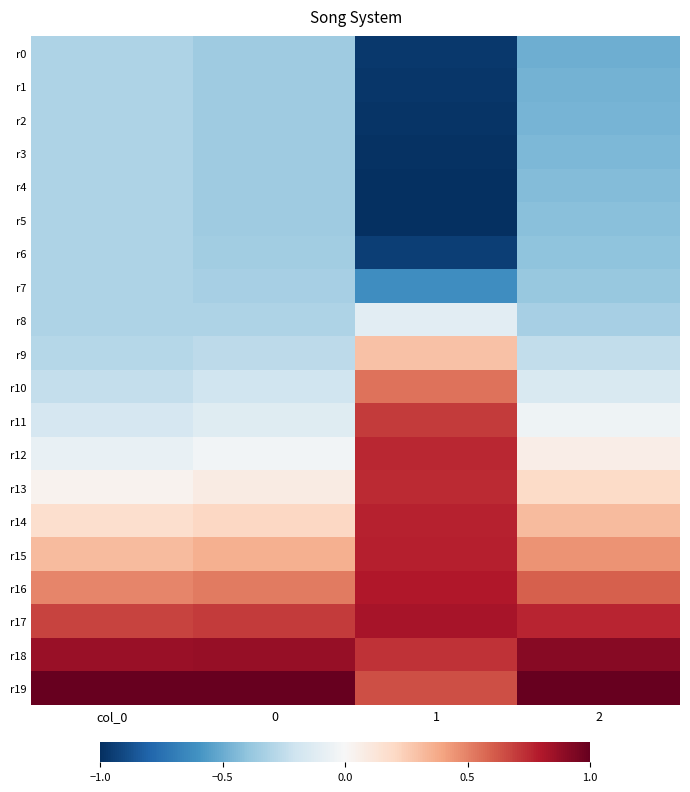

Reading left to right, extract all data points from this chart.

r0: col_0=-0.3	0=-0.4	1=-1.0	2=-0.5
r1: col_0=-0.3	0=-0.4	1=-1.0	2=-0.5
r2: col_0=-0.3	0=-0.4	1=-1.0	2=-0.5
r3: col_0=-0.3	0=-0.4	1=-1.0	2=-0.4
r4: col_0=-0.3	0=-0.4	1=-1.0	2=-0.4
r5: col_0=-0.3	0=-0.4	1=-1.0	2=-0.4
r6: col_0=-0.3	0=-0.3	1=-0.9	2=-0.4
r7: col_0=-0.3	0=-0.3	1=-0.6	2=-0.4
r8: col_0=-0.3	0=-0.3	1=-0.1	2=-0.3
r9: col_0=-0.3	0=-0.3	1=0.3	2=-0.2
r10: col_0=-0.2	0=-0.2	1=0.5	2=-0.2
r11: col_0=-0.2	0=-0.1	1=0.7	2=-0.0
r12: col_0=-0.1	0=-0.0	1=0.8	2=0.1
r13: col_0=0.0	0=0.1	1=0.7	2=0.2
r14: col_0=0.2	0=0.2	1=0.8	2=0.3
r15: col_0=0.3	0=0.4	1=0.8	2=0.5
r16: col_0=0.5	0=0.5	1=0.8	2=0.6
r17: col_0=0.7	0=0.7	1=0.8	2=0.8
r18: col_0=0.9	0=0.9	1=0.7	2=0.9
r19: col_0=1.0	0=1.0	1=0.6	2=1.0